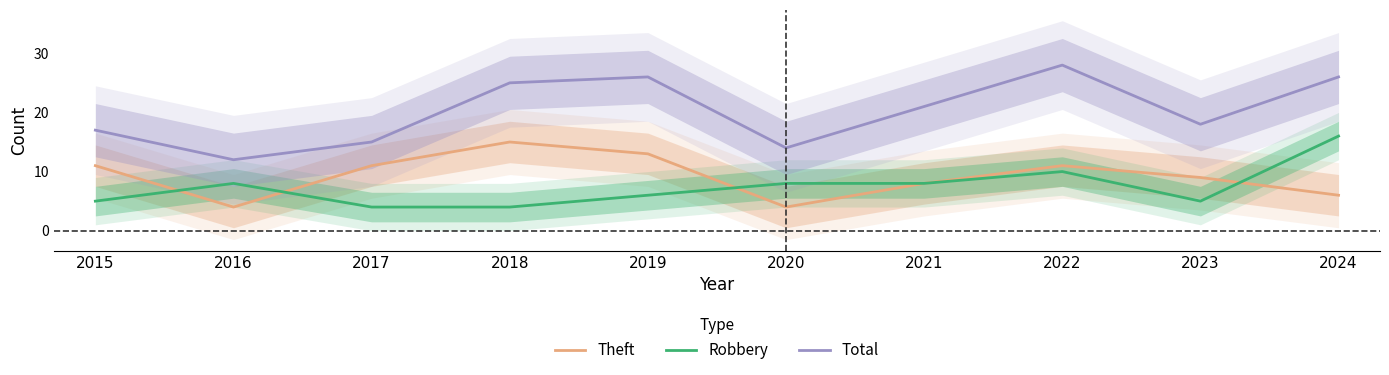

What is the total value across all series at 2022?

49